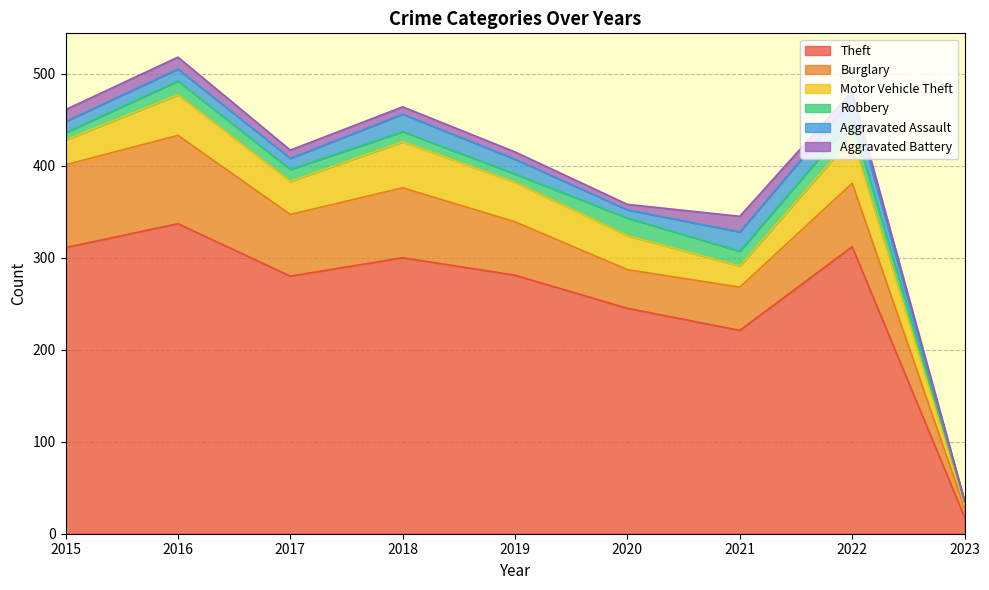

True or false: Burglary and Theft cross at least once.

False